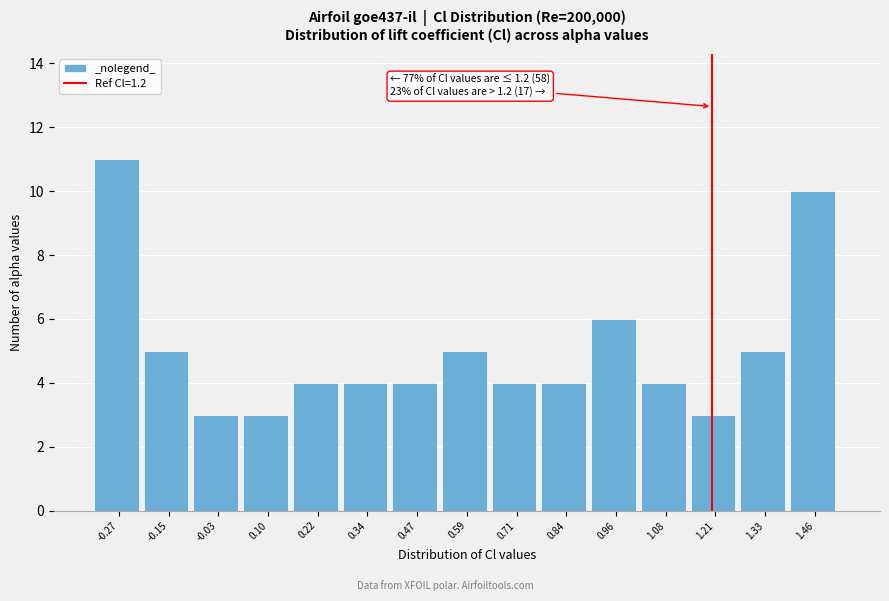

Over which range of the x-axis is the bar tallest?

-0.34 to -0.22